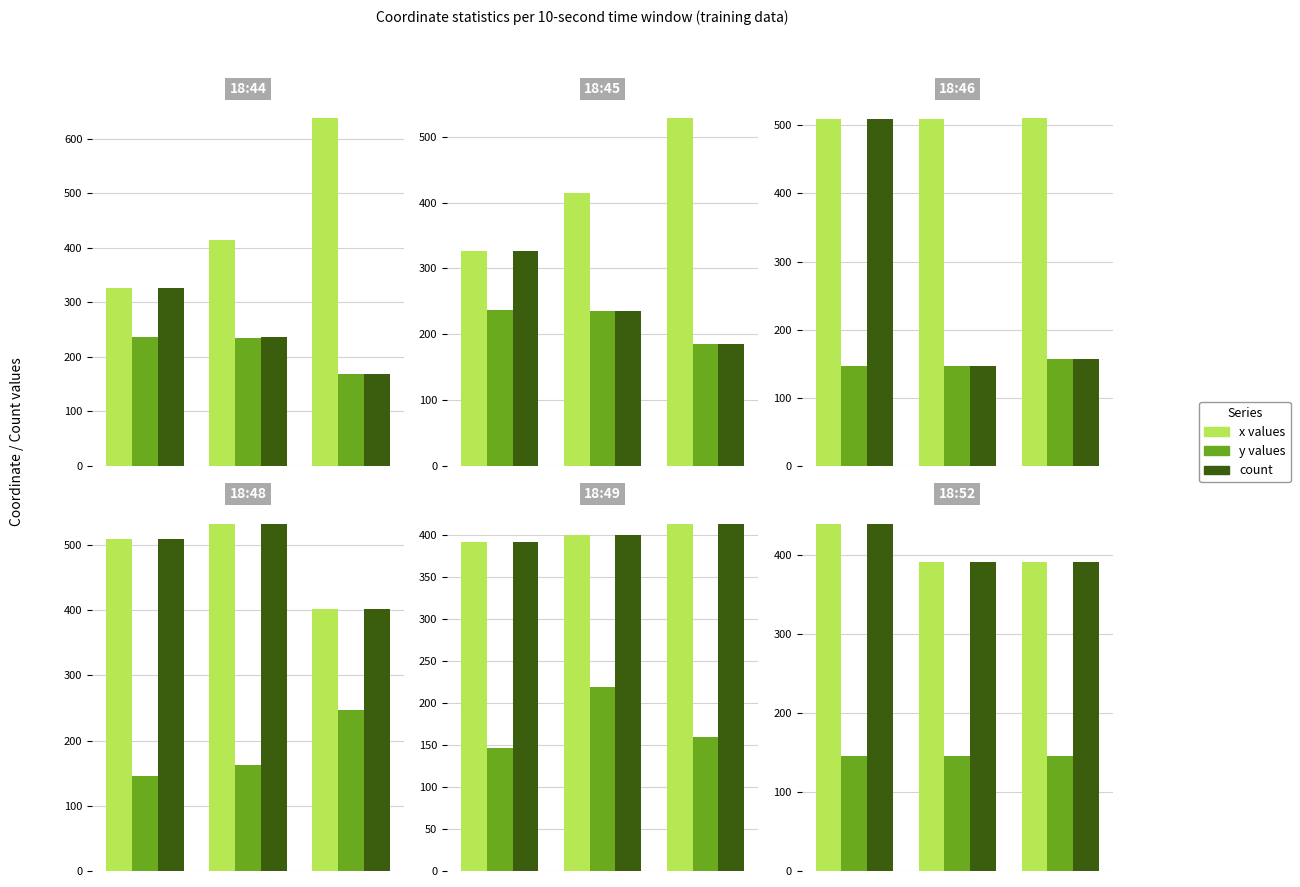

Is the value of x values at 1 greater than the value of y values at 0?

Yes